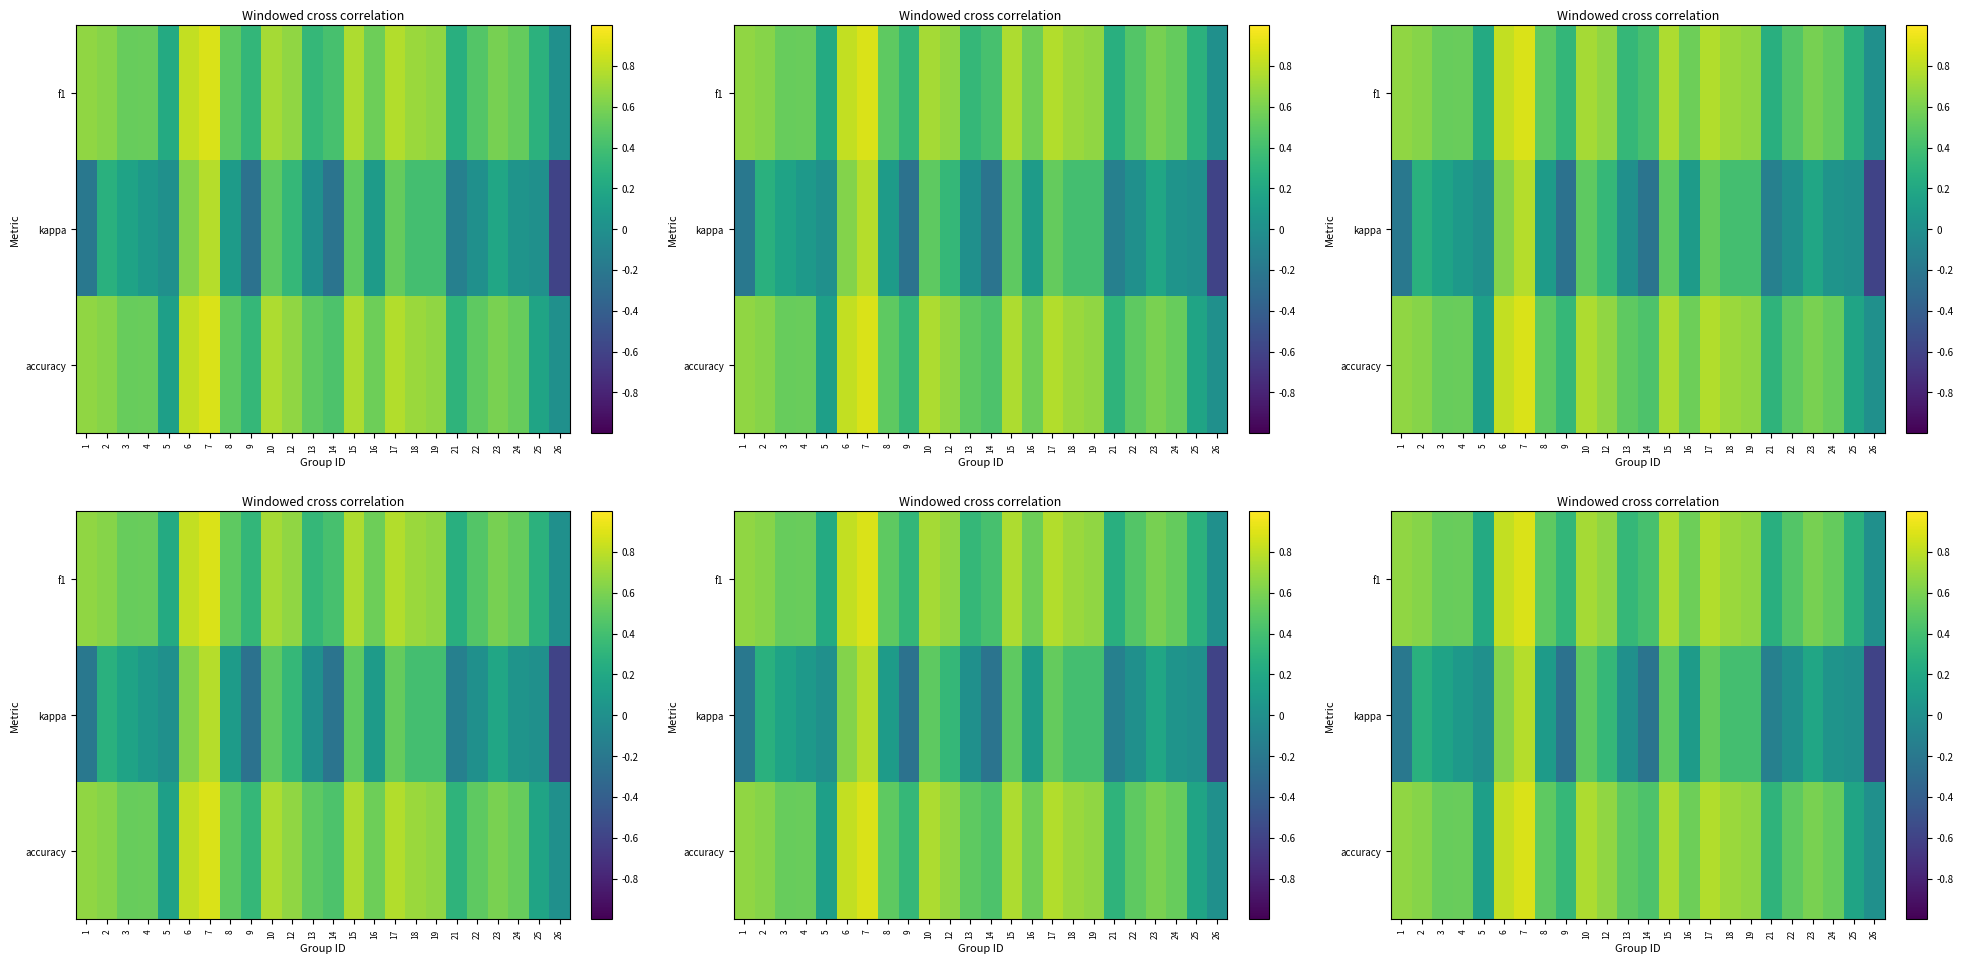

Which has a higher value, 26 or 23?

23